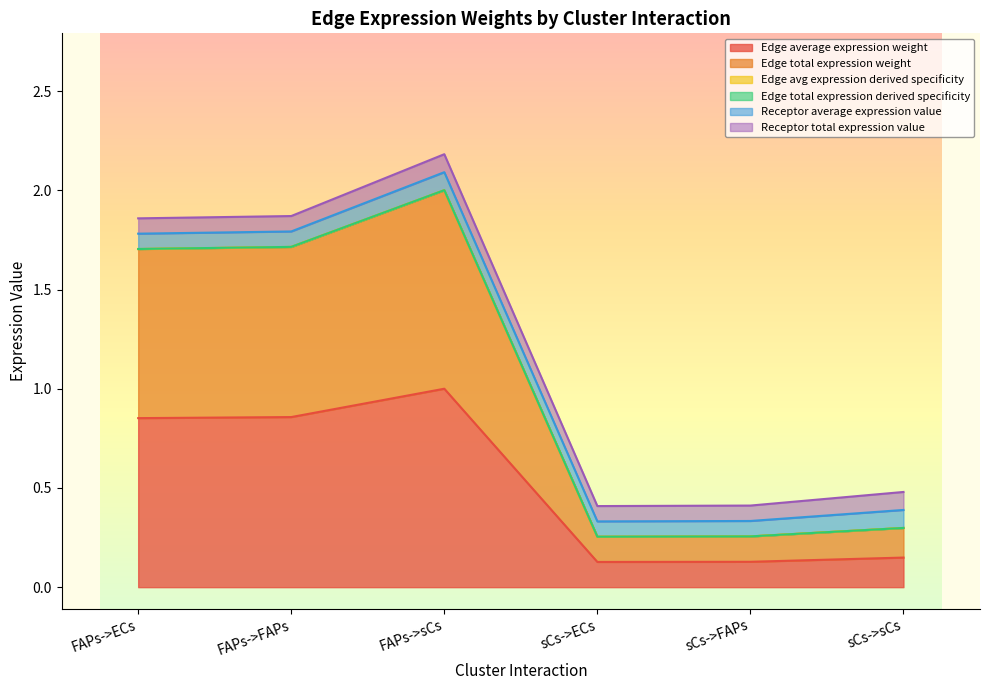

What is the value of the Edge total expression weight point at the 6th from the left?

0.3